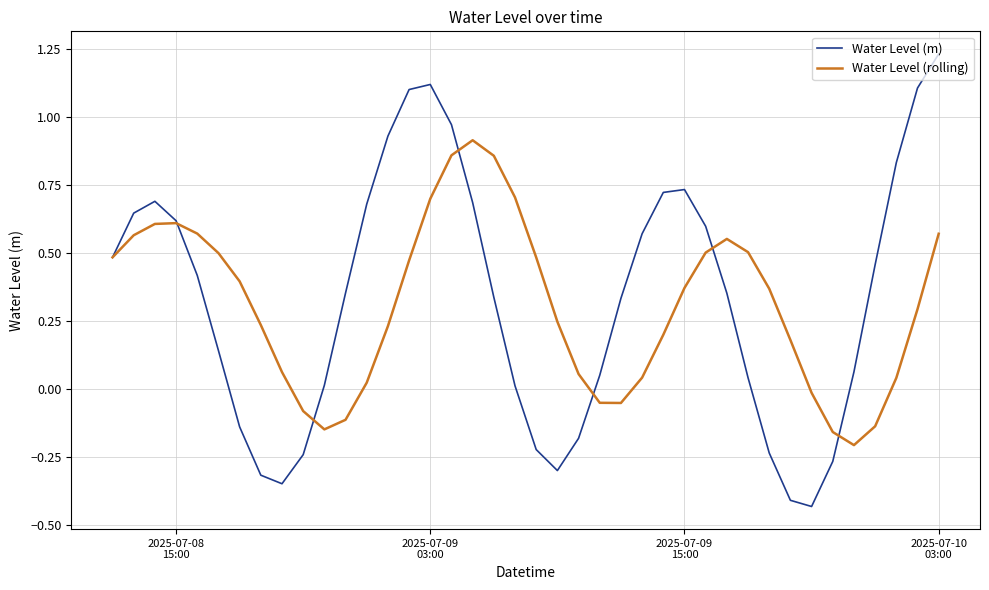

How many lines are shown in the chart?

2